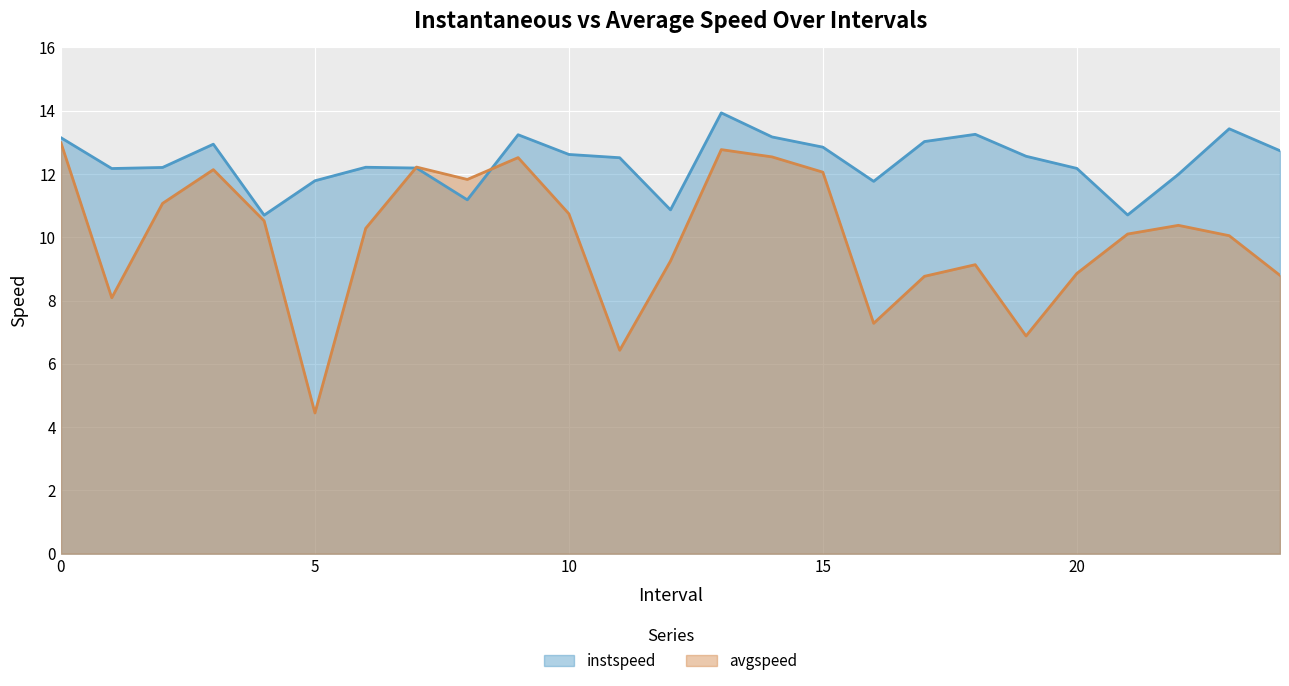

Between which two adjacent categories do avgspeed and instspeed first intersect?

6.0 and 7.0